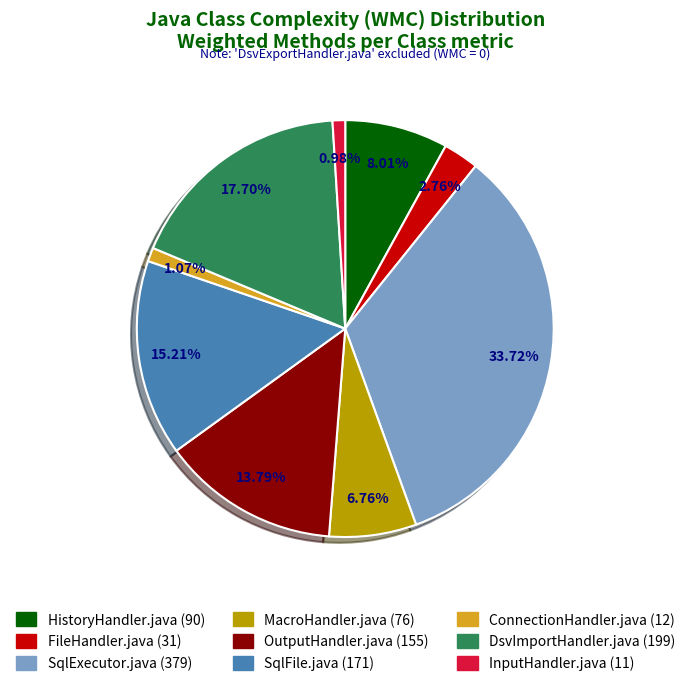

What percentage is NOT represented by FileHandler.java?

97.2%